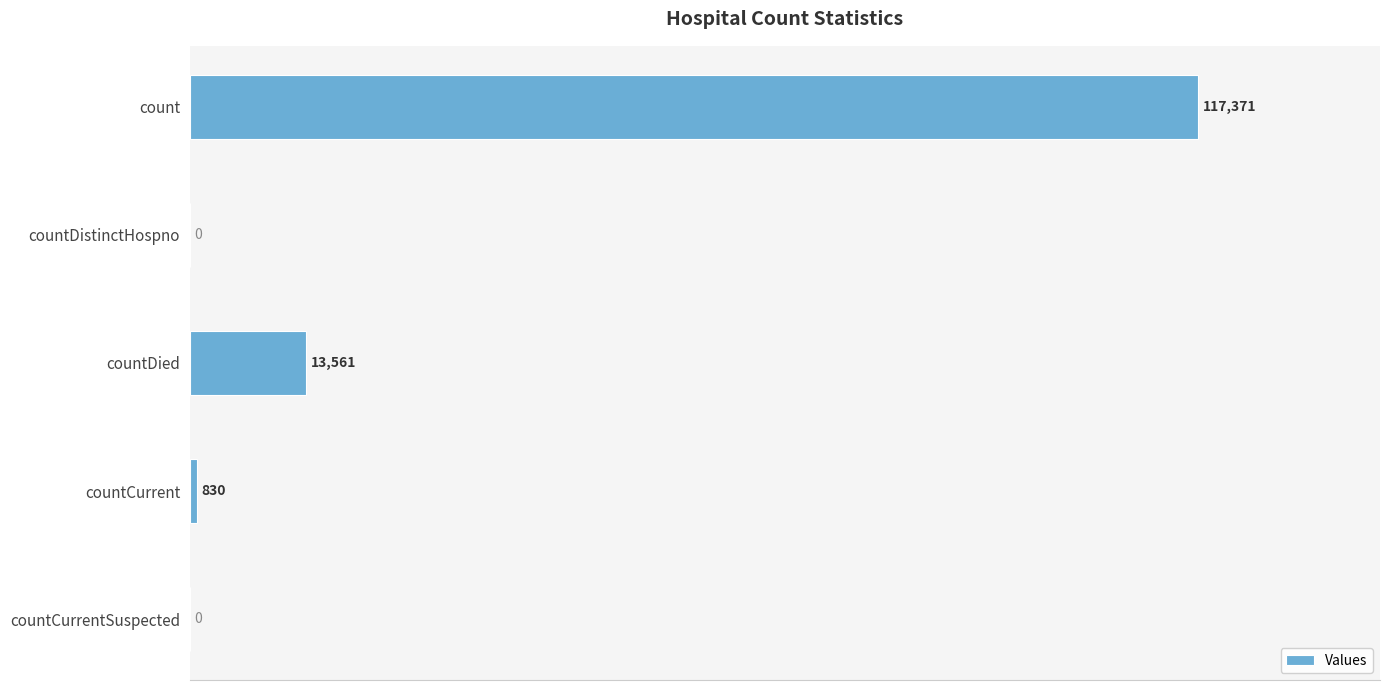

How many series are shown in this chart?

1